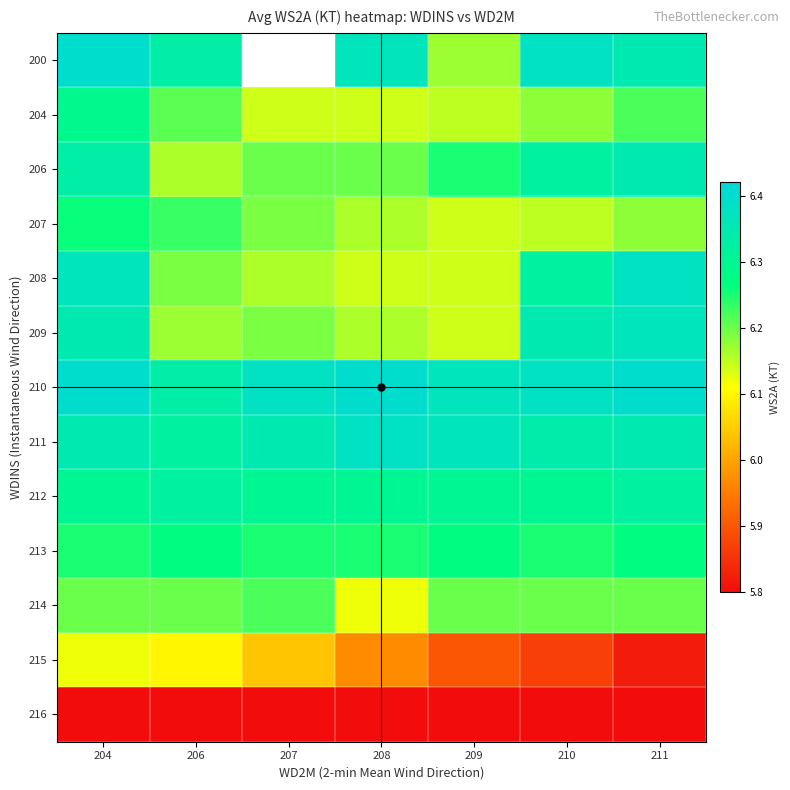

What is the spread (max minus min) of values at 210?

0.6